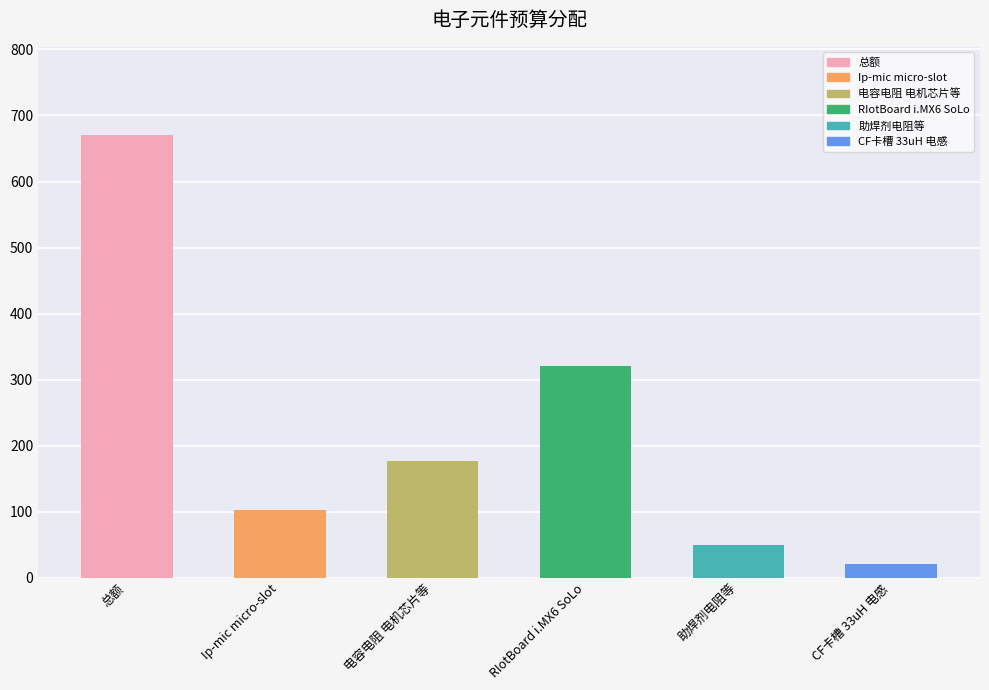

Between Ip-mic micro-slot and 电容电阻 电机芯片等, which is larger?

电容电阻 电机芯片等